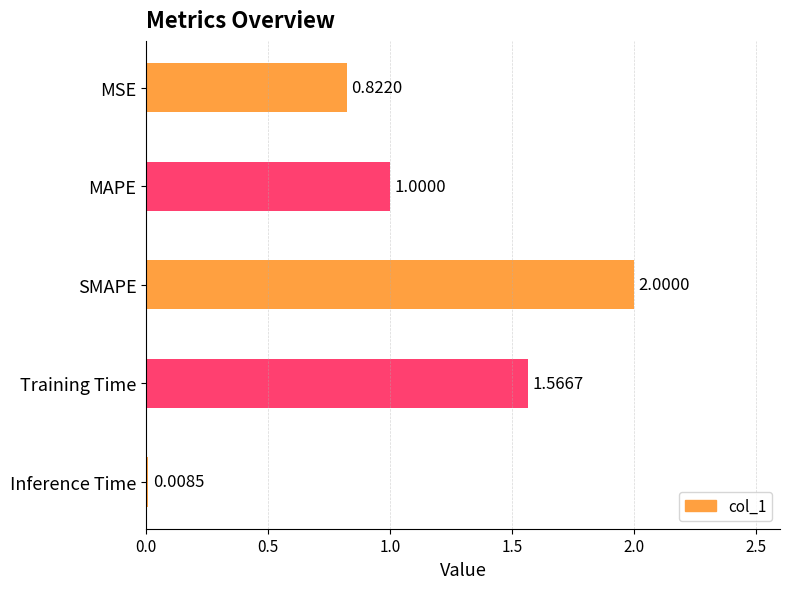

What is the average value?

1.1